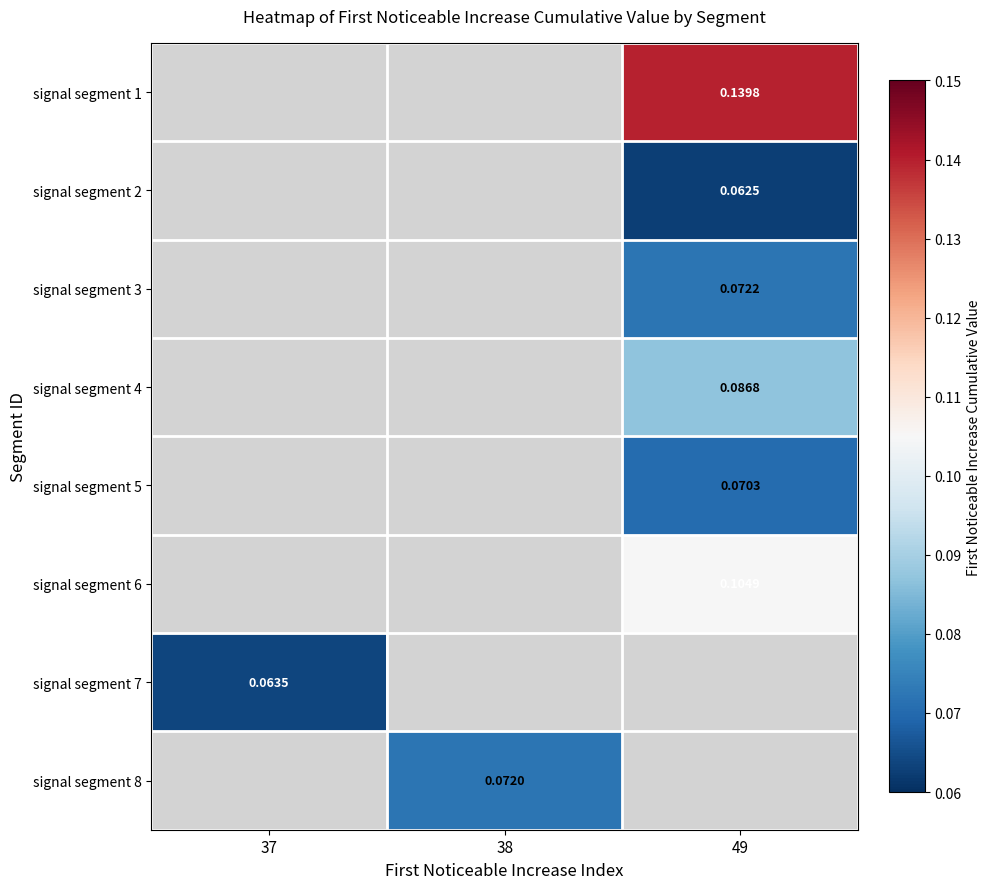

How many positive values does the signal segment 3 series have?

1